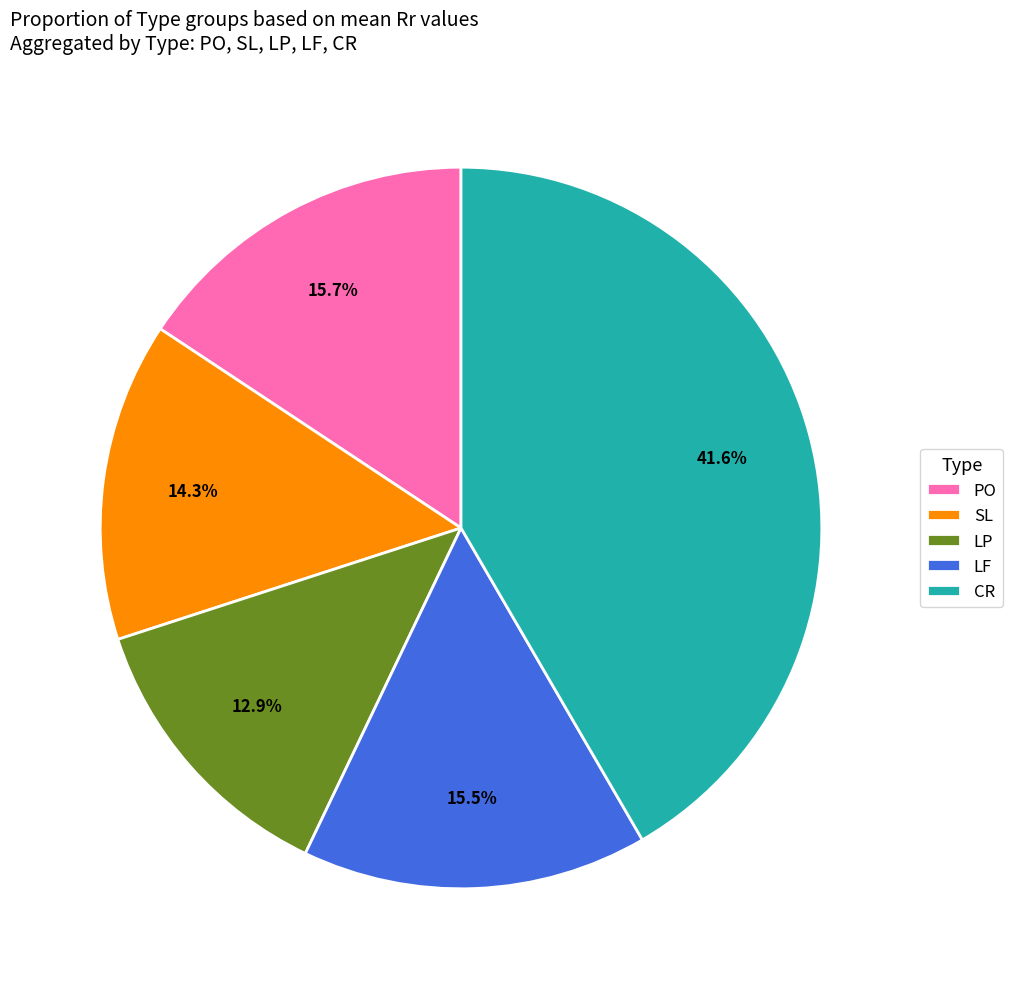

Combined, what portion of the pie is LP and PO?

28.6%